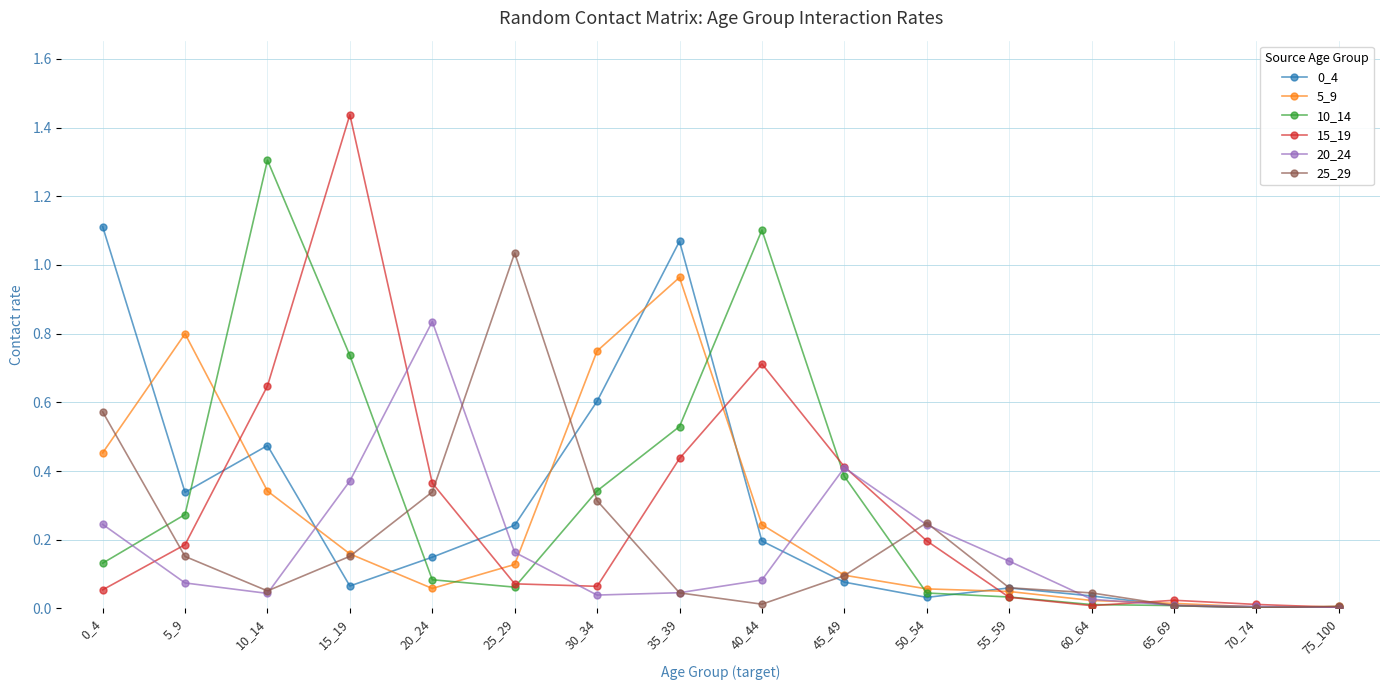

At which category does 20_24 reach its first local peak?

20_24